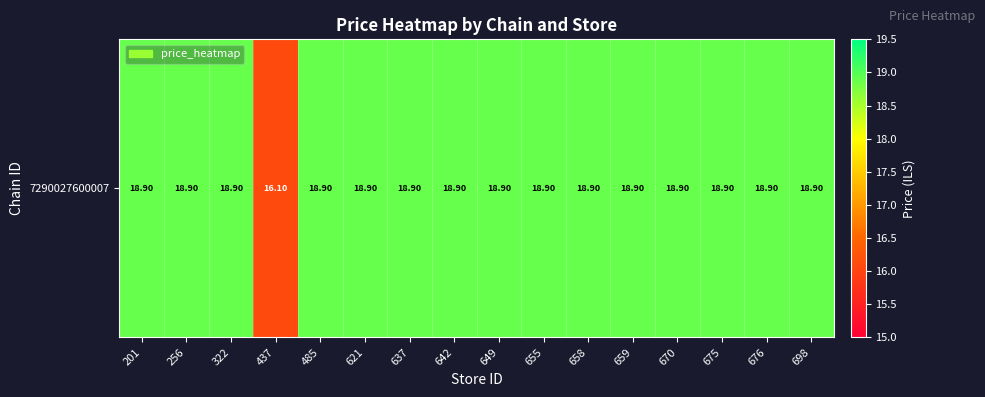

Where is the data nearest to the value 17?

437